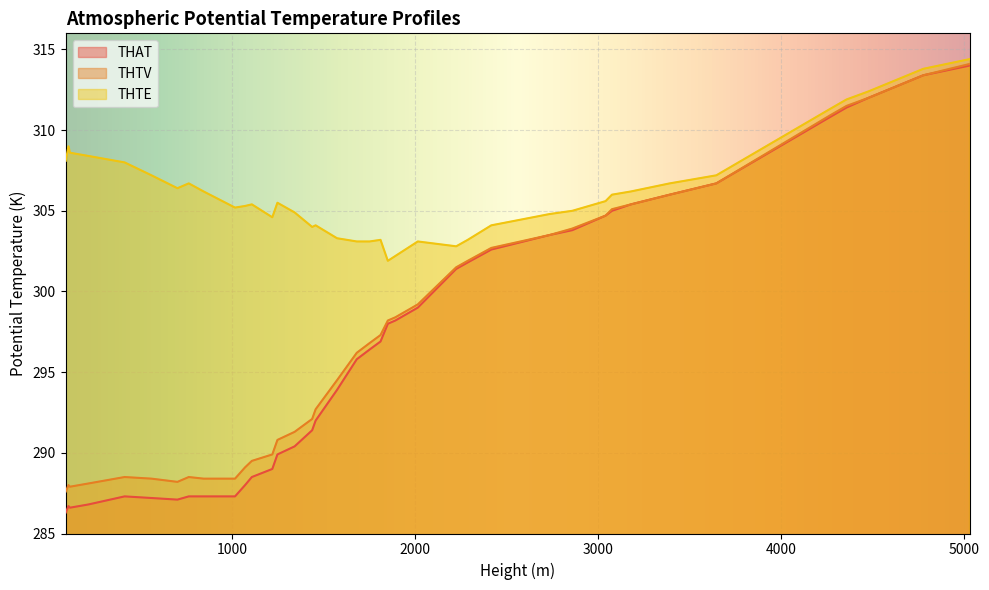

True or false: THAT and THTE intersect in this chart.

False